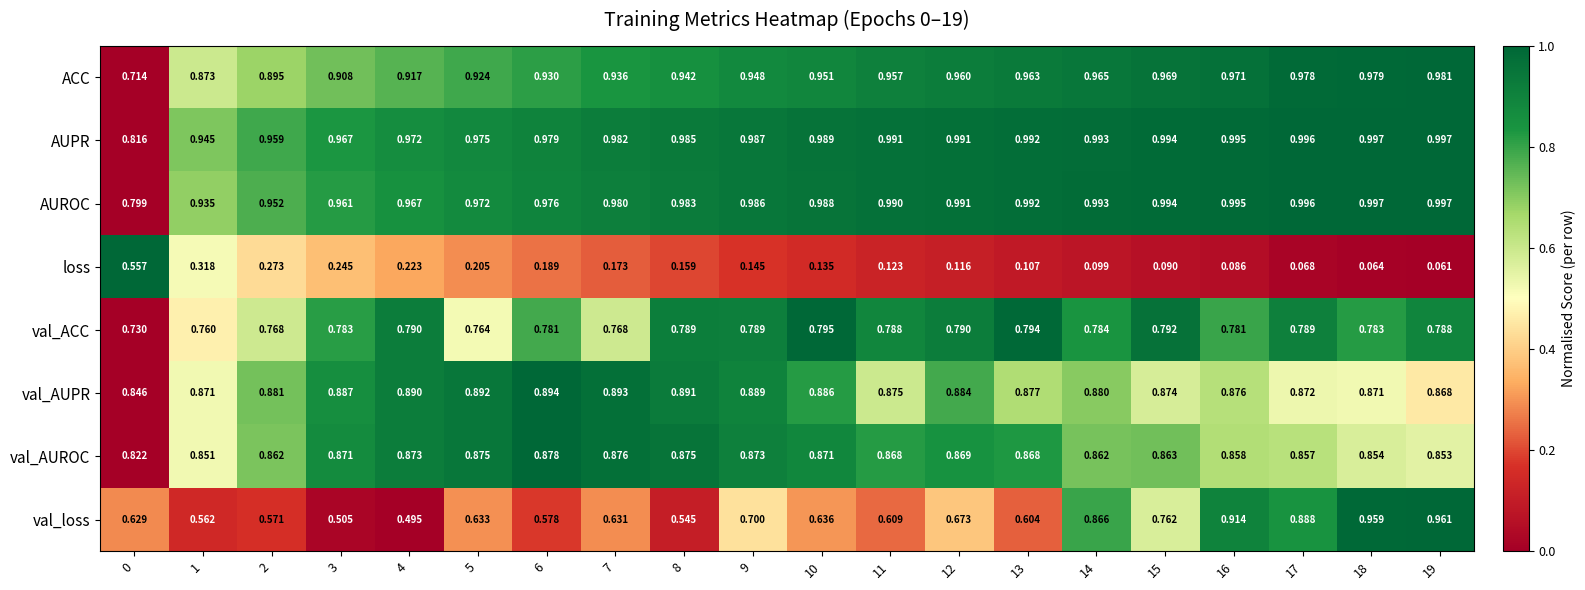

How many data points does each series have?

20